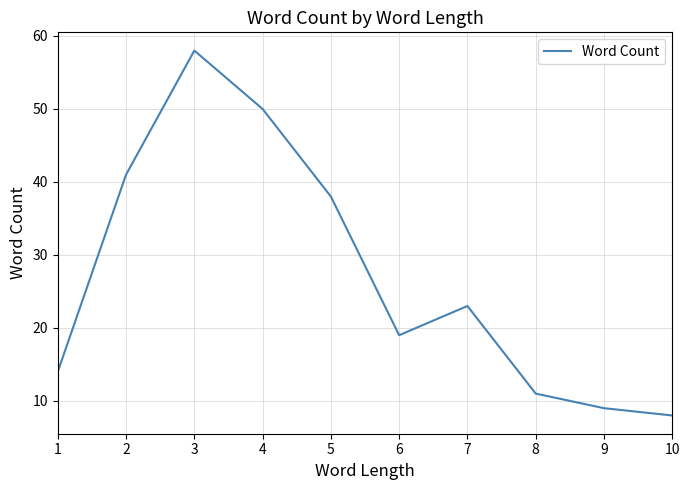

What is the difference between the maximum and second lowest values?

49